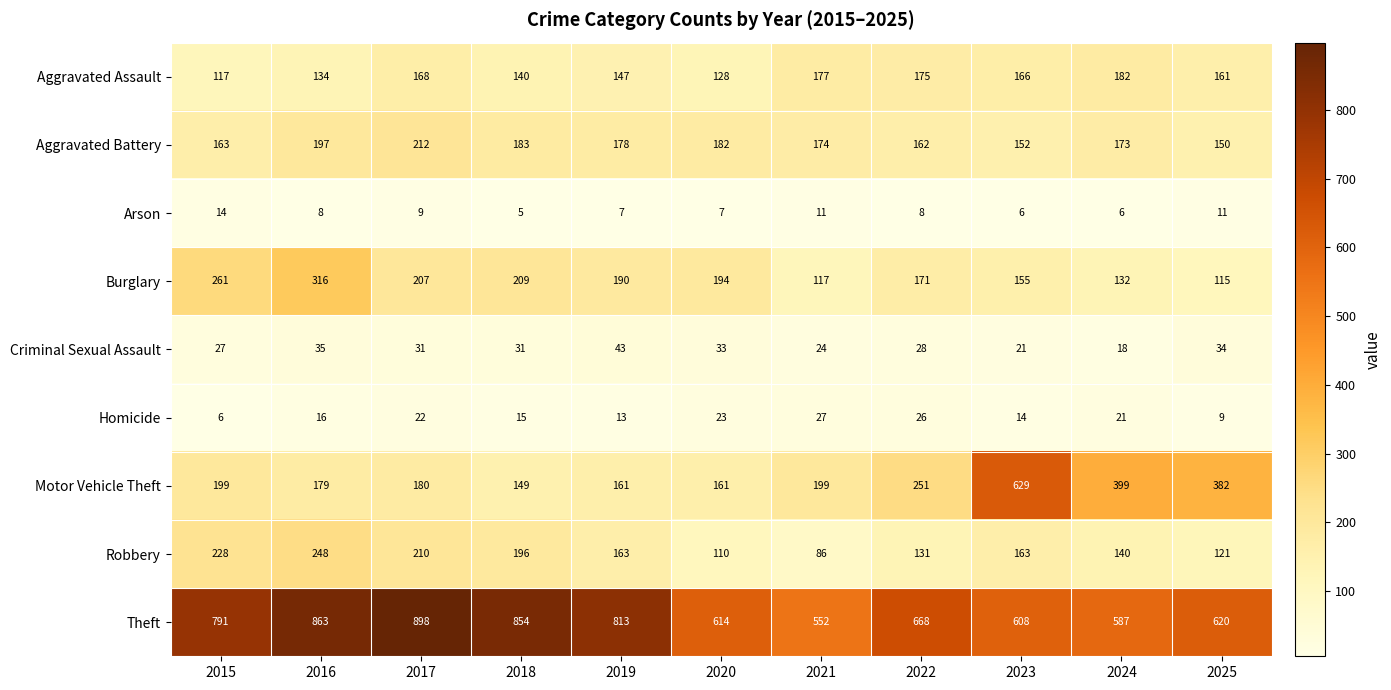

What is the approximate value of Arson at 2023?

6